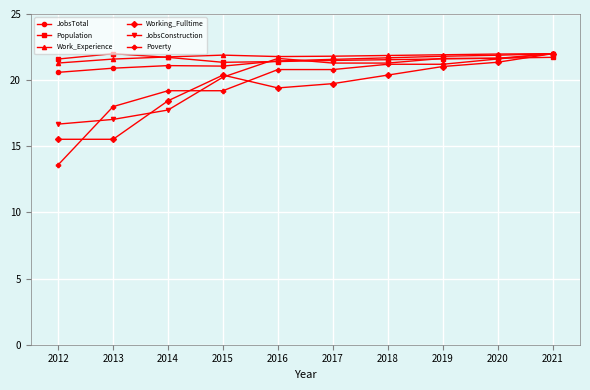

Is it true that Work_Experience equals 10.5 at 2014?

False